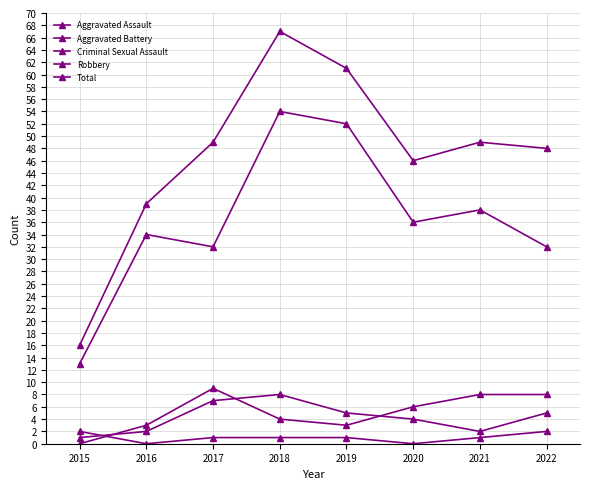

What is the value of the Aggravated Assault point at the 6th from the left?

4